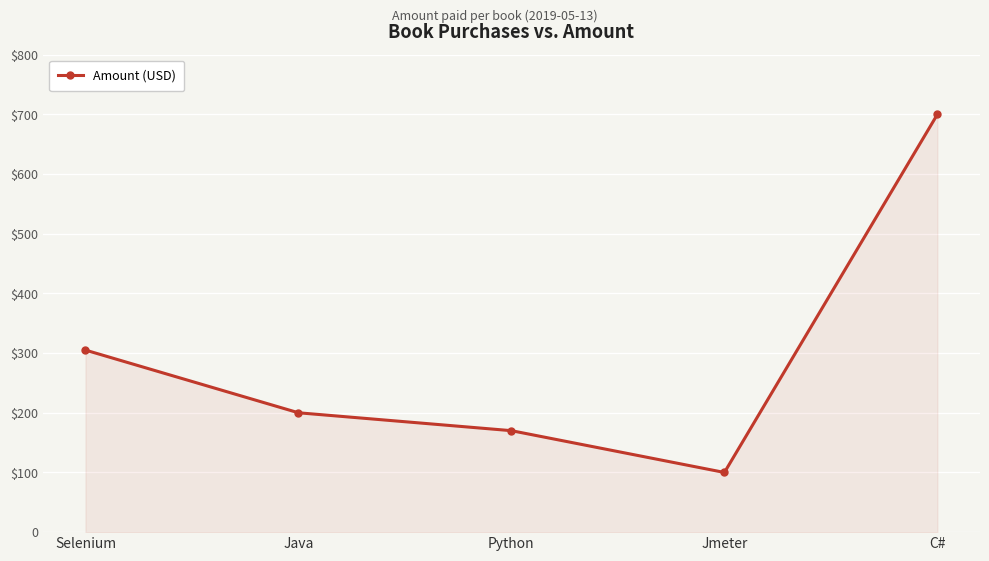

Reading right to left, what are all the values shown in this chart?

700	100	170	200	305